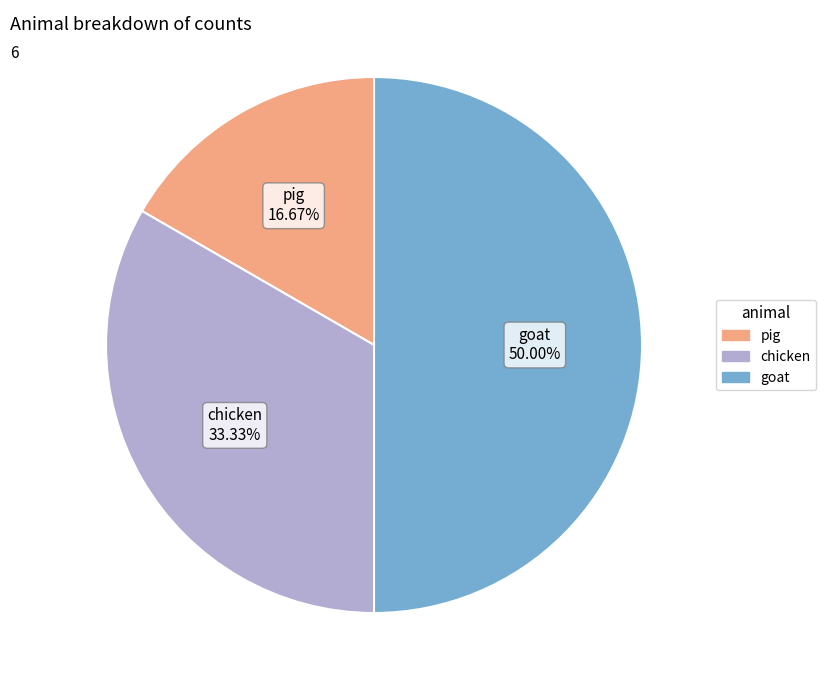

How many slices are in this pie chart?

3